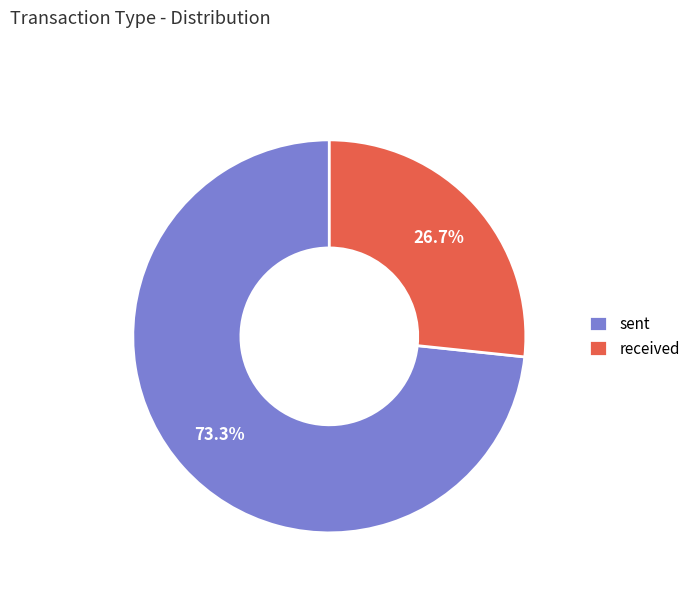

What is the ratio of the value at received to the value at sent?

0.4